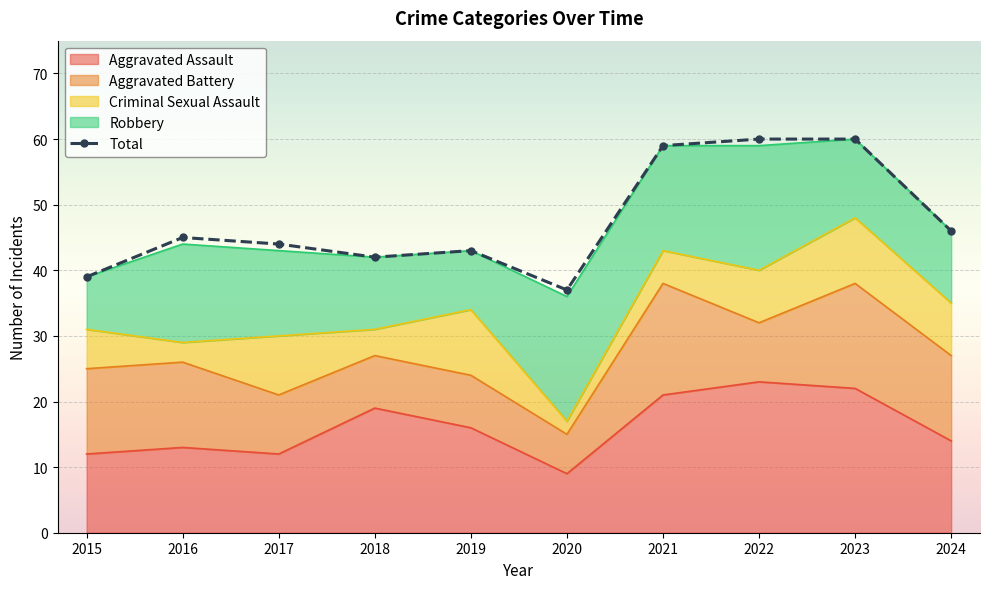

What is the average value?

48